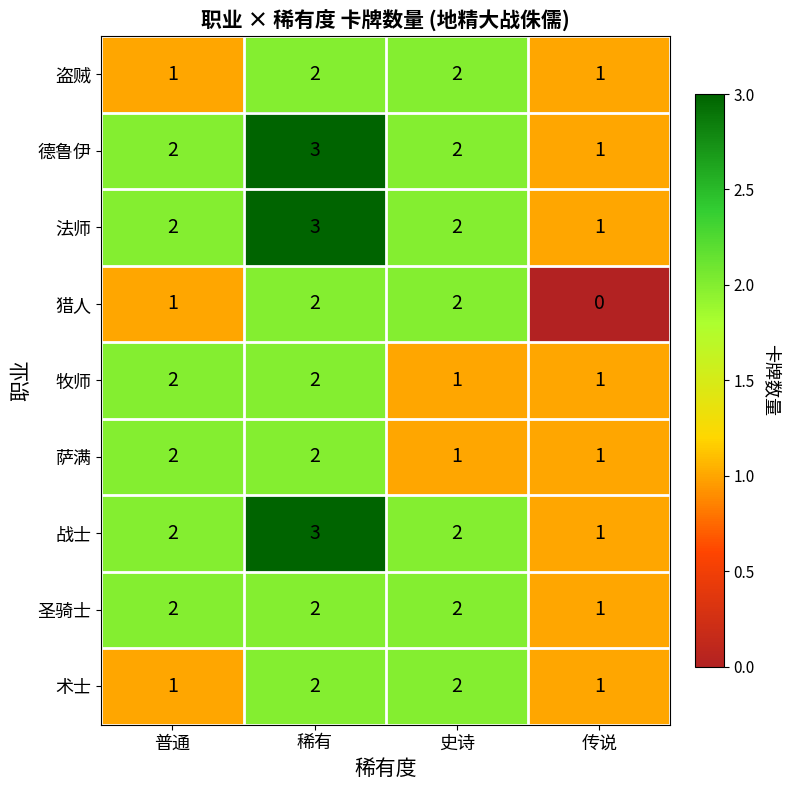

Which series changed the most between 史诗 and 传说?

猎人